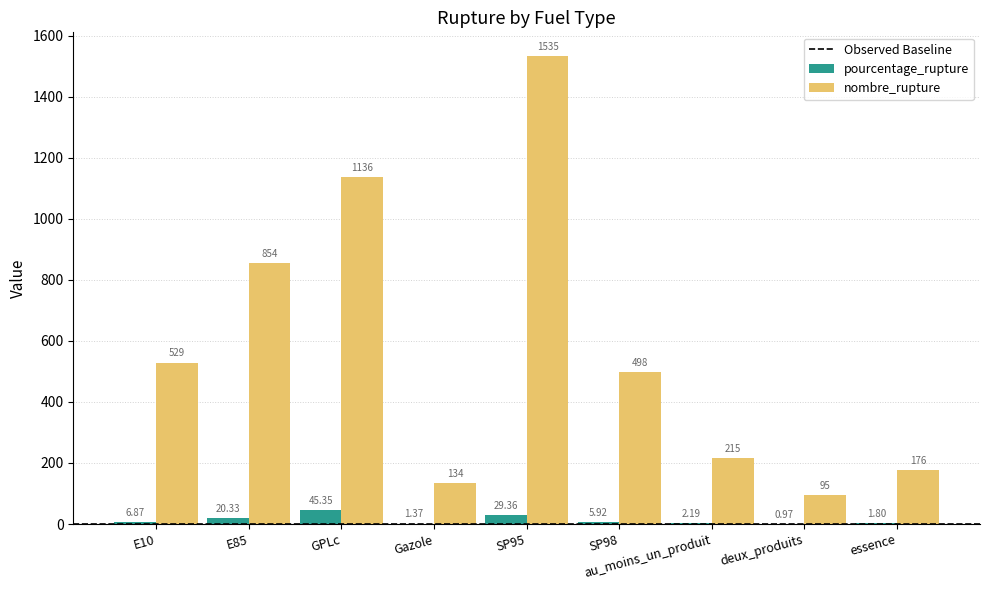

What is the sum of the pourcentage_rupture values at essence and E85?

22.1